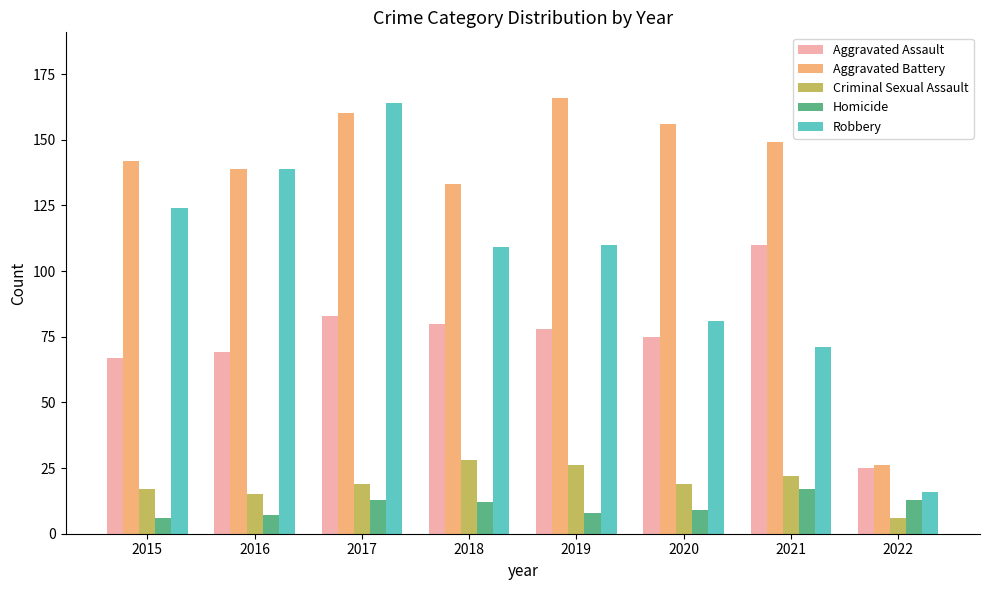

Are the bars grouped side by side (vs. stacked)?

Yes